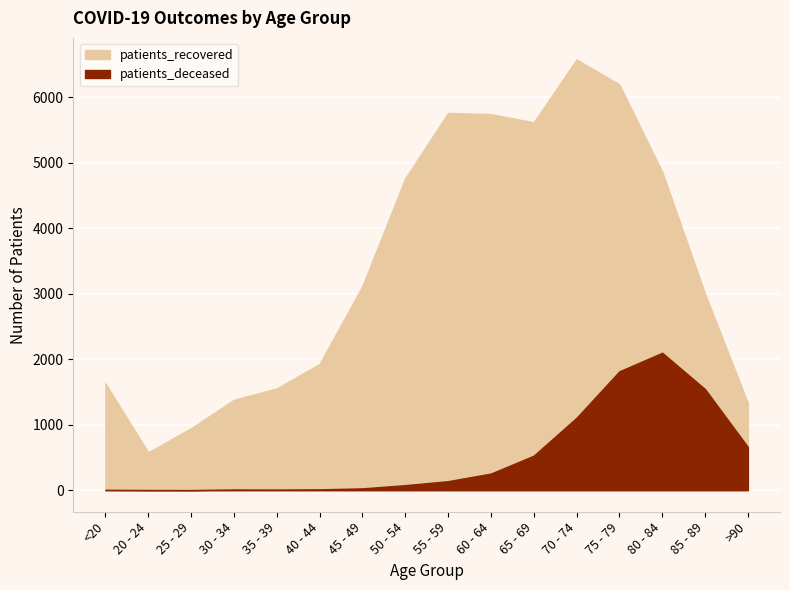

True or false: patients_deceased and patients_recovered intersect in this chart.

False